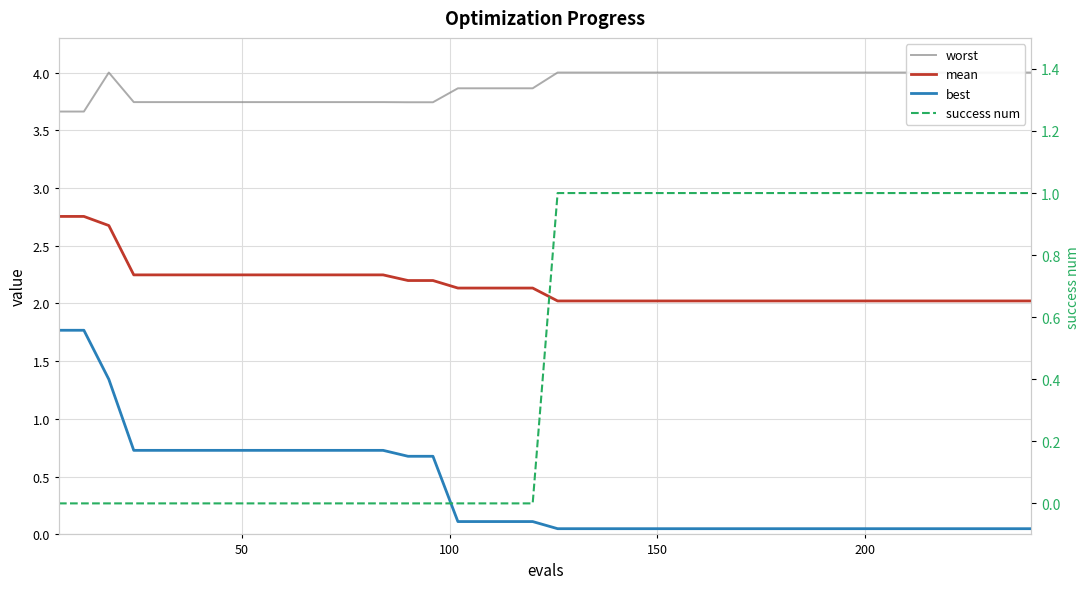

Is it true that mean equals 3.2 at 11?

False